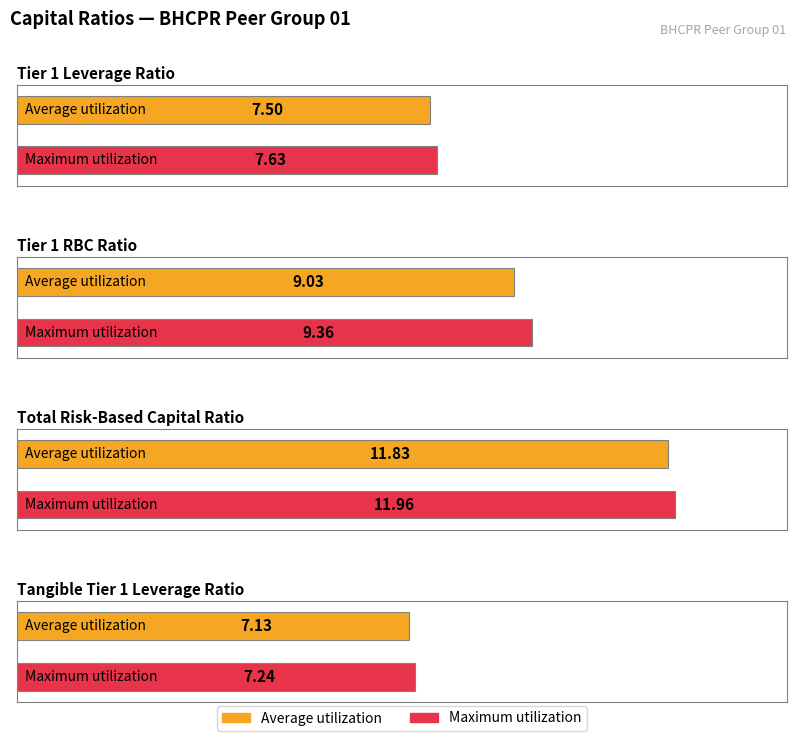

Does the chart contain stacked bars?

No